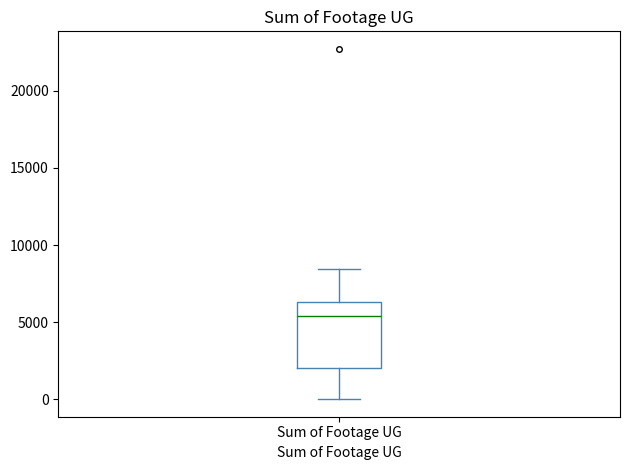

Transcribe this box plot: give where the median line is, the range the box spans, and where the two whiskers end, as read against the y-axis. The values are not printed on the chart, so give them approximately, as read against the axis.

median 5500, box 2000 to 6500, whiskers 0 to 8500